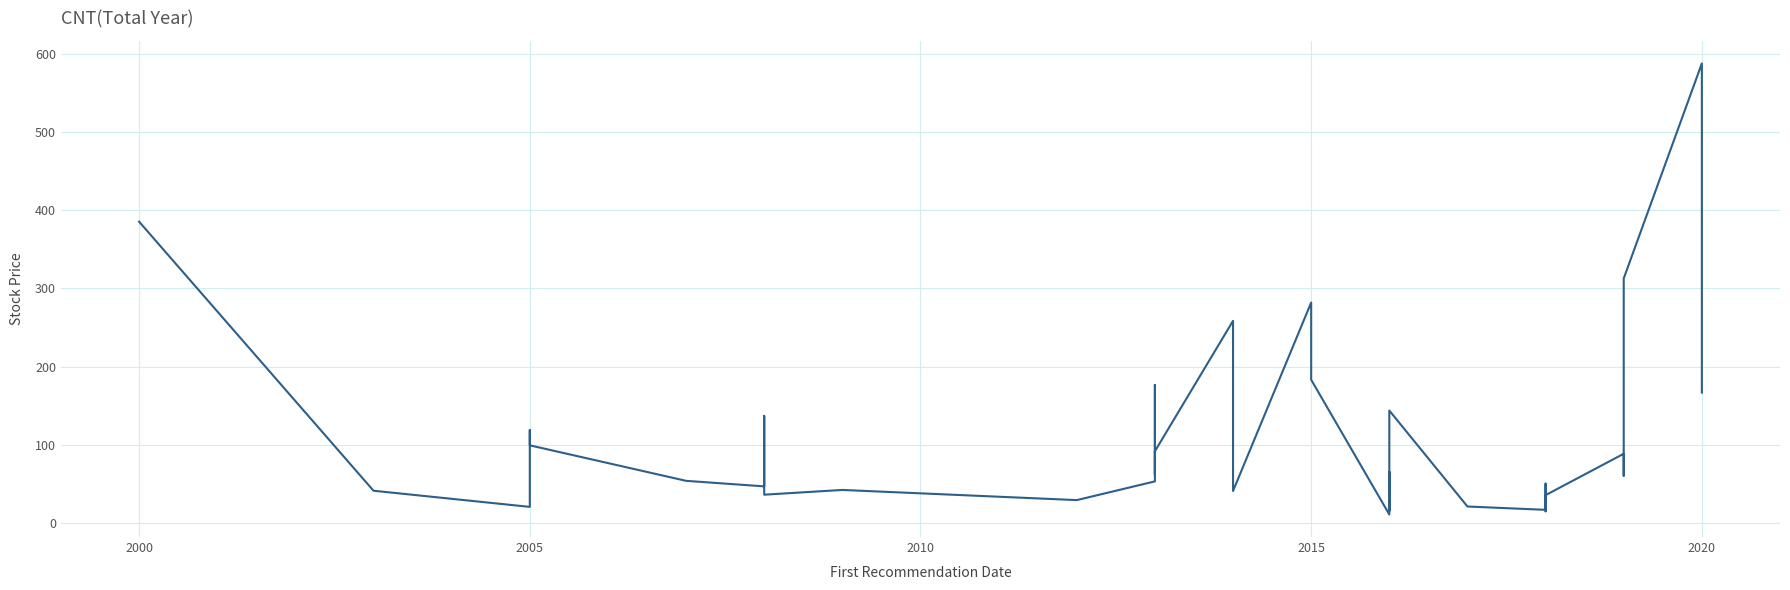

How many data points are less than 53?

18